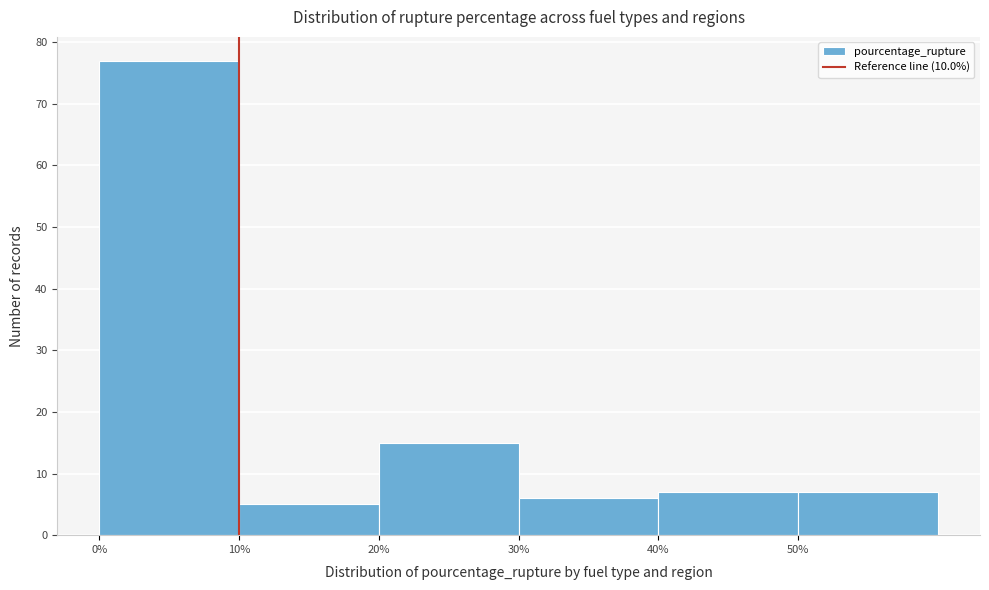

How tall is the bar that spans 20 to 30 on the x-axis? The values are not printed on the chart, so give them approximately, as read against the axis.

15